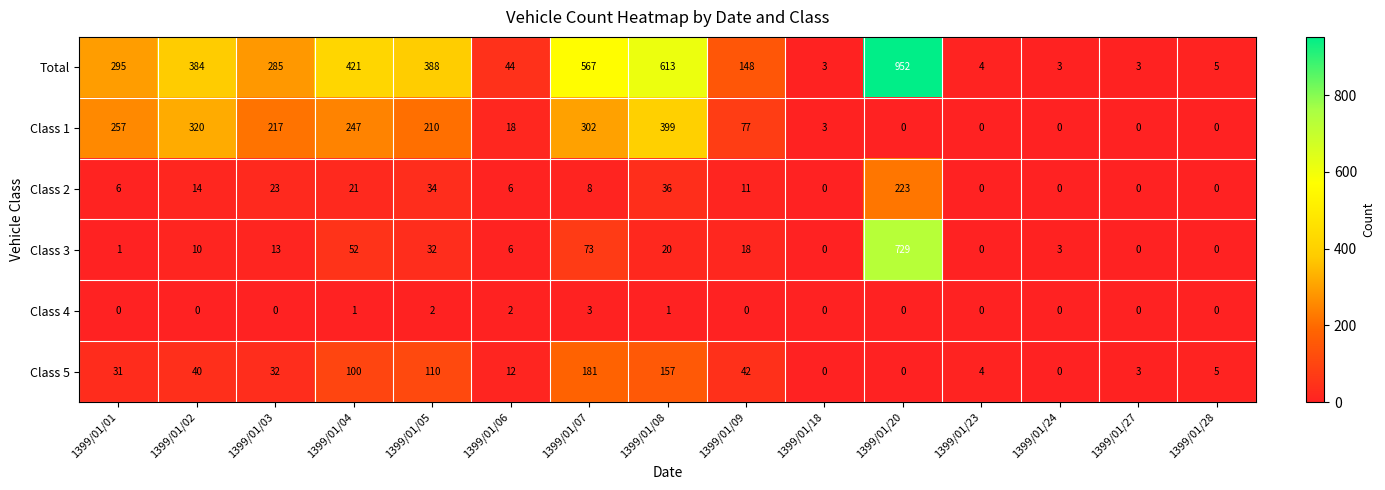

At which label does Class 3 reach its peak?

1399/01/20